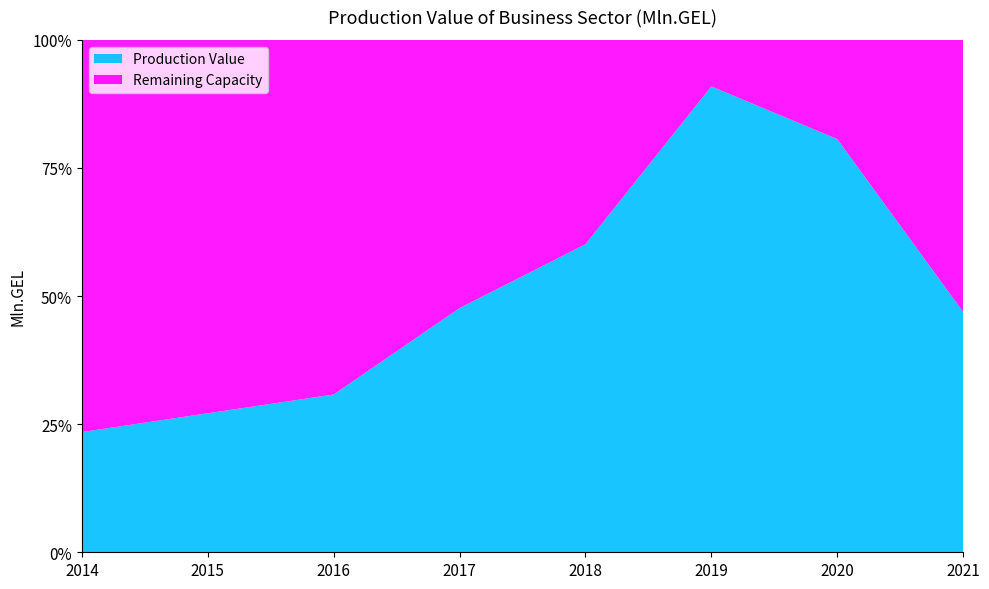

Reading left to right, list all the values displayed in this chart.

3.2	3.7	4.2	6.5	8.2	12.4	11.0	6.4